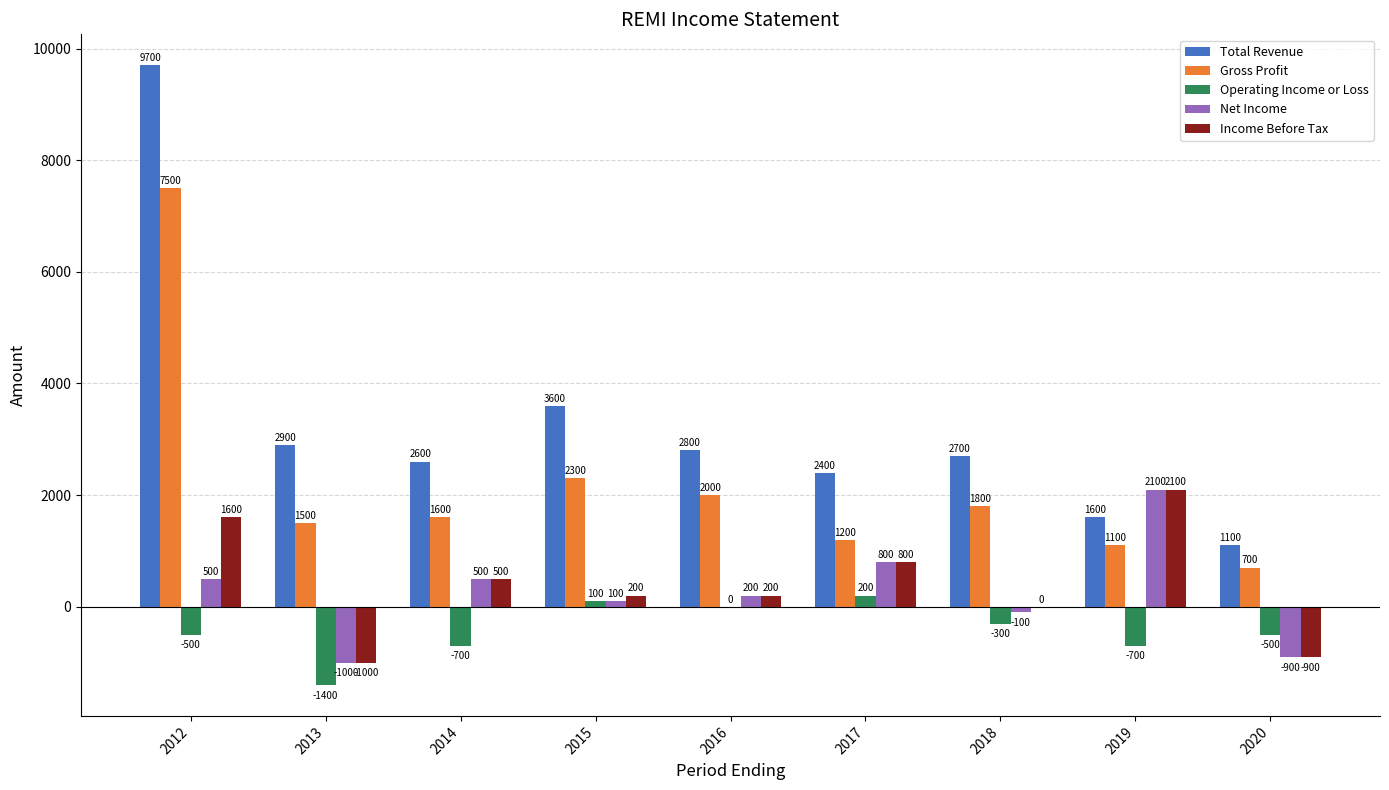

Between 2016 and 2017, which series saw the biggest shift?

Gross Profit